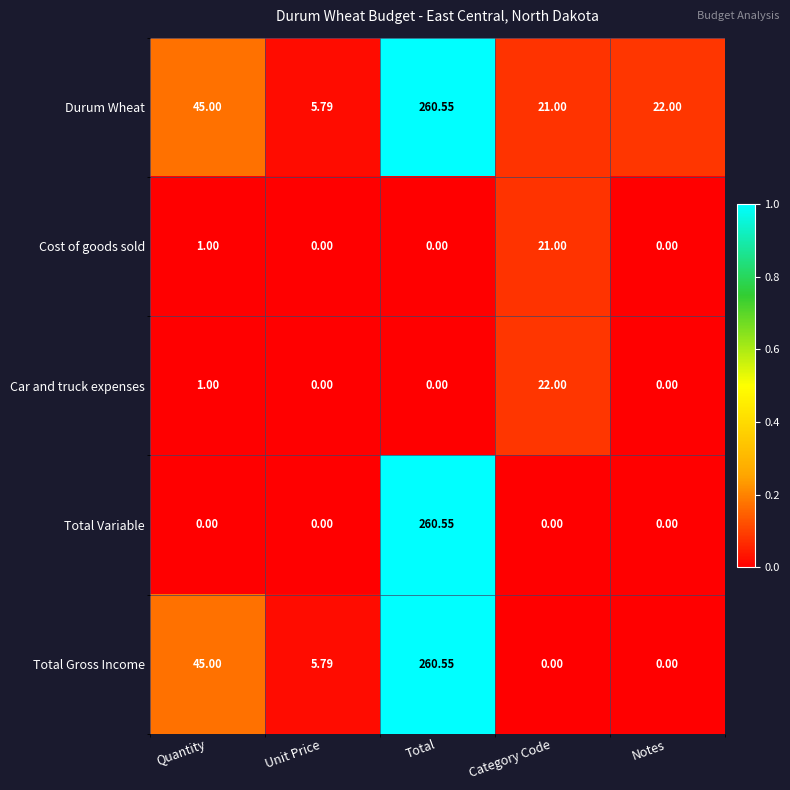

What is the maximum value shown in the chart?

260.6